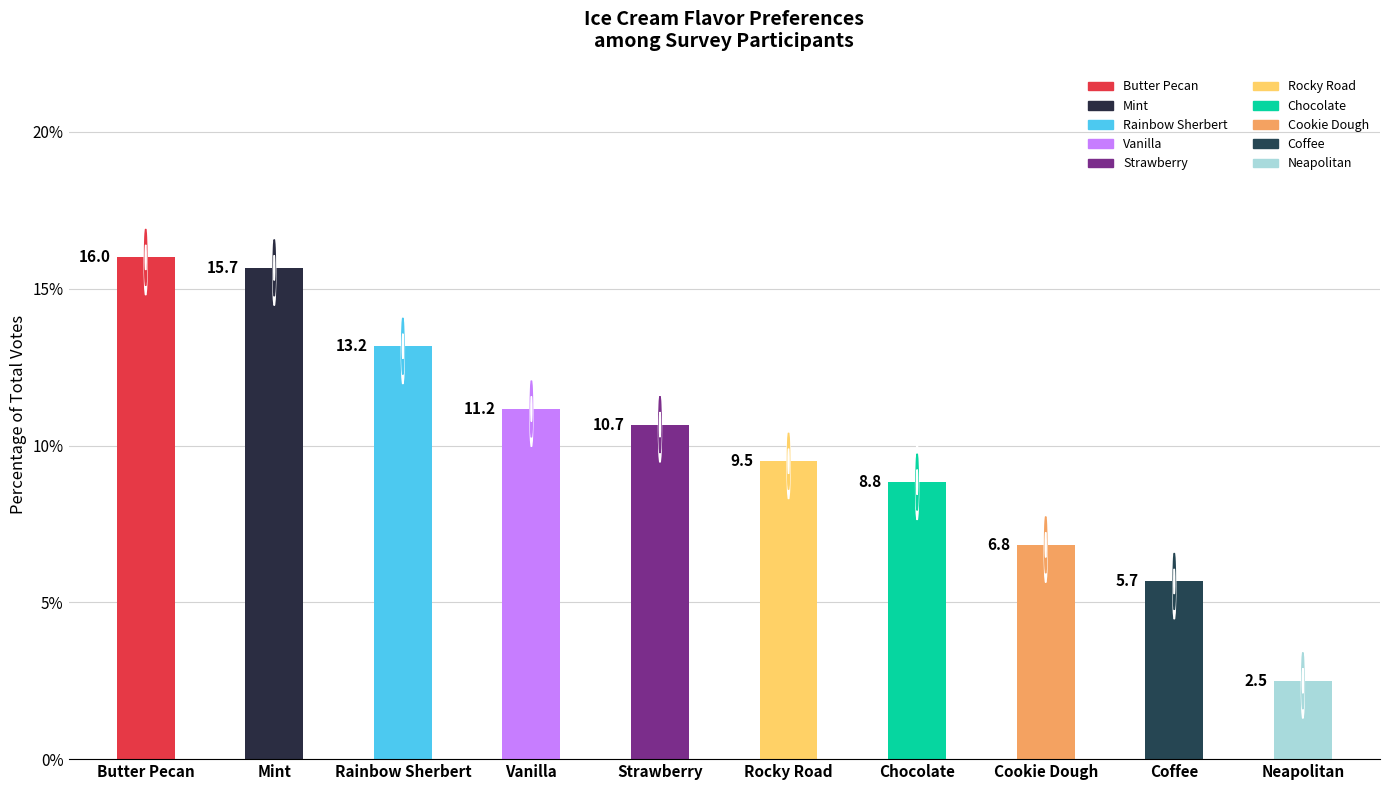

At which category does the chart reach its minimum across all series?

Neapolitan